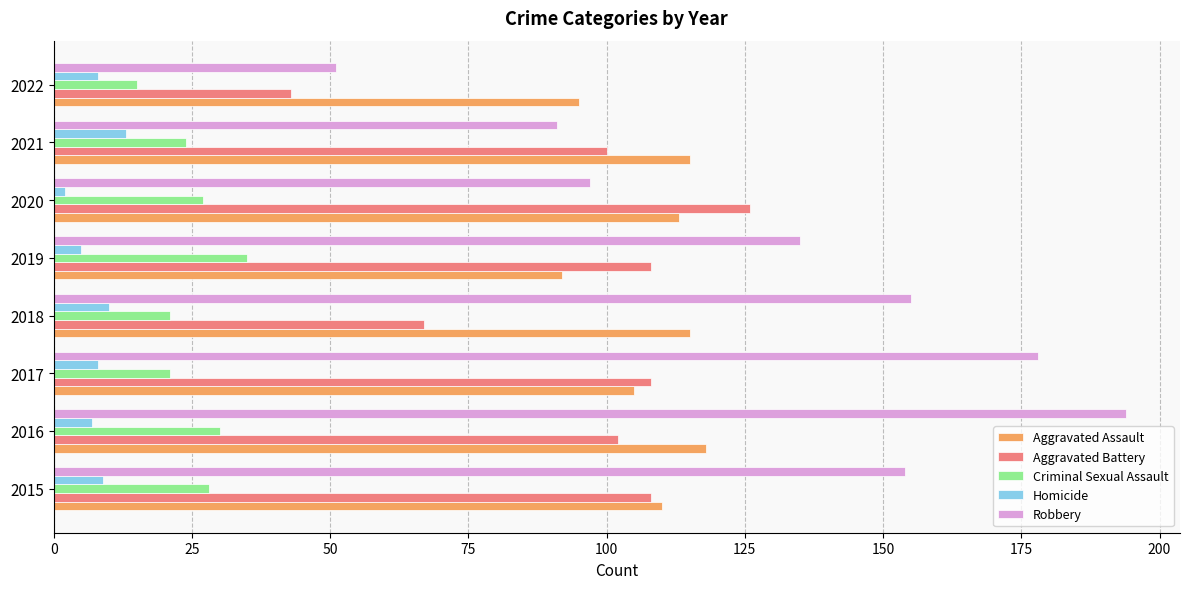

Count the Criminal Sexual Assault values in the range 21 to 30.

6